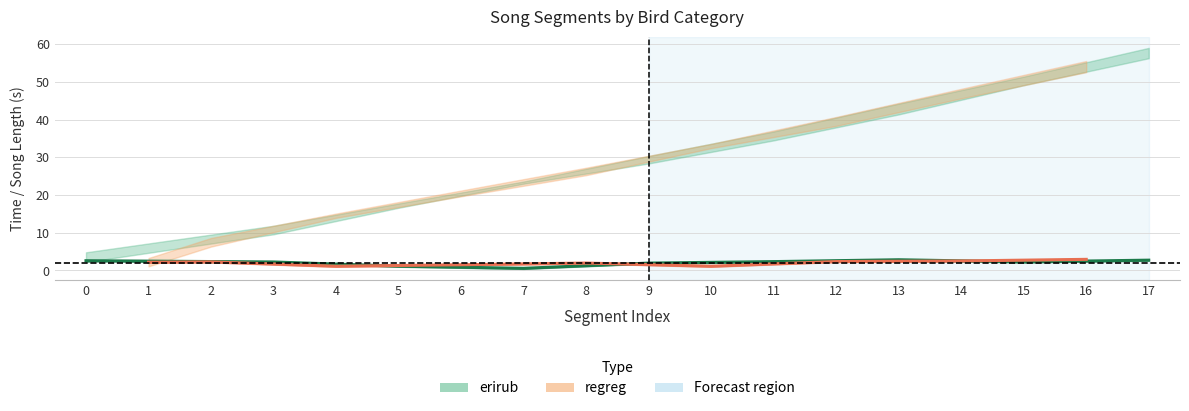

Is this an area chart (filled region under the line)?

No